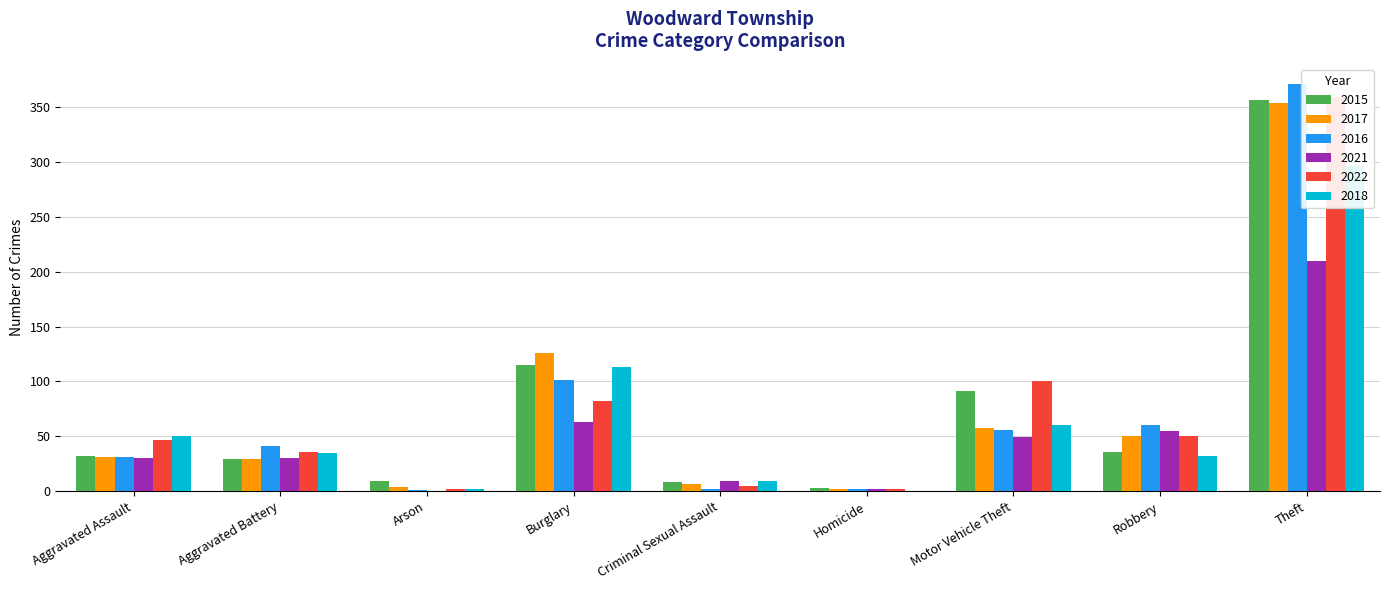

At Motor Vehicle Theft, list the series in order from smallest to largest.

2021, 2016, 2017, 2018, 2015, 2022